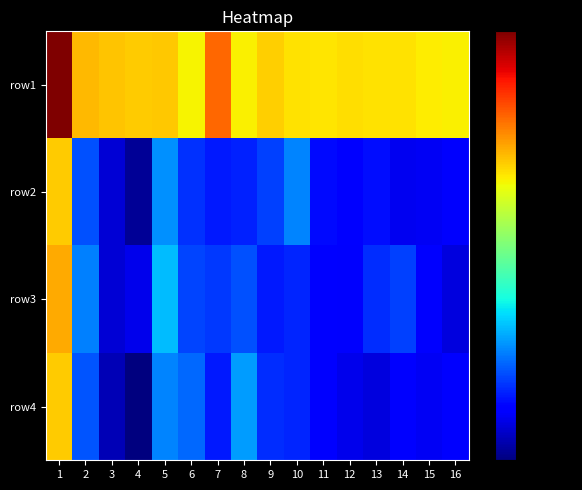

Reading left to right, list all the values displayed in this chart.

row1: 1=177253.0	2=149845.0	3=148839.0	4=148067.0	5=148564.0	6=144206.0	7=158212.0	8=144405.0	9=147978.0	10=146070.0	11=145736.0	12=146325.0	13=145779.0	14=146066.0	15=144667.0	16=144380.0
row2: 1=148101.0	2=101819.0	3=89802.7	4=84288.9	5=107824.0	6=99028.8	7=96543.0	8=97586.0	9=100235.0	10=106690.0	11=95313.4	12=94474.8	13=95522.5	14=91769.3	15=92136.6	16=93133.3
row3: 1=151455.0	2=106128.0	3=89747.2	4=91427.3	5=111997.0	6=100717.0	7=99507.8	8=101827.0	9=96822.5	10=97743.2	11=93995.9	12=92905.1	13=98473.9	14=100299.0	15=93918.6	16=90306.7
row4: 1=148144.0	2=102228.0	3=87094.9	4=82395.9	5=106533.0	6=104063.0	7=96711.2	8=108724.0	9=98510.7	10=97719.3	11=94512.6	12=91414.7	13=90418.2	14=94041.3	15=92292.7	16=94427.7